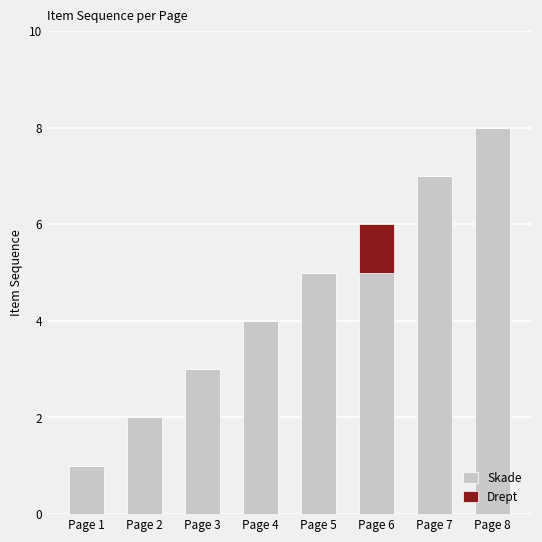

What is the sum of all Skade values?

35